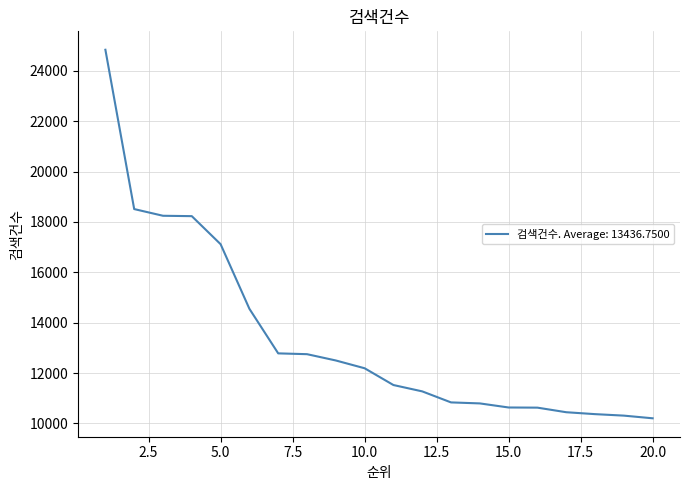

What is the difference between the maximum and minimum values?

14634